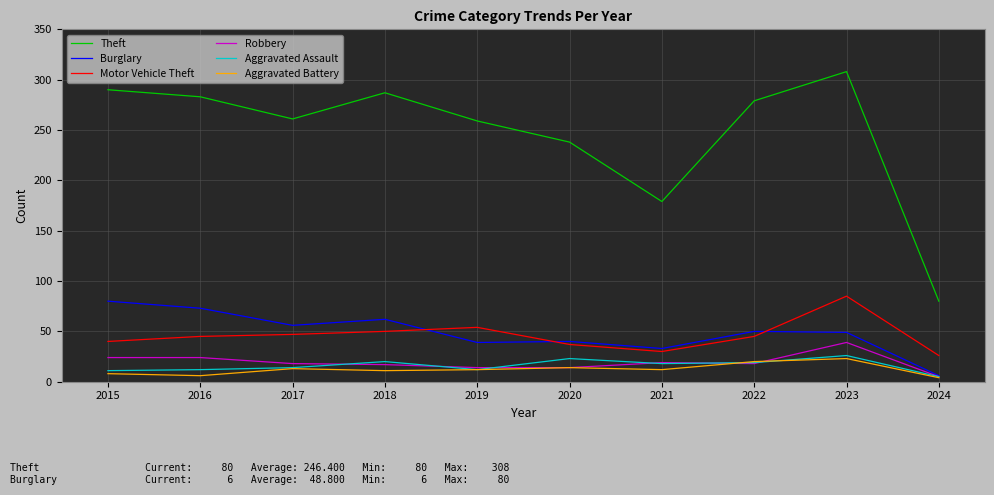

Is it true that Theft equals 396 at 2019?

False